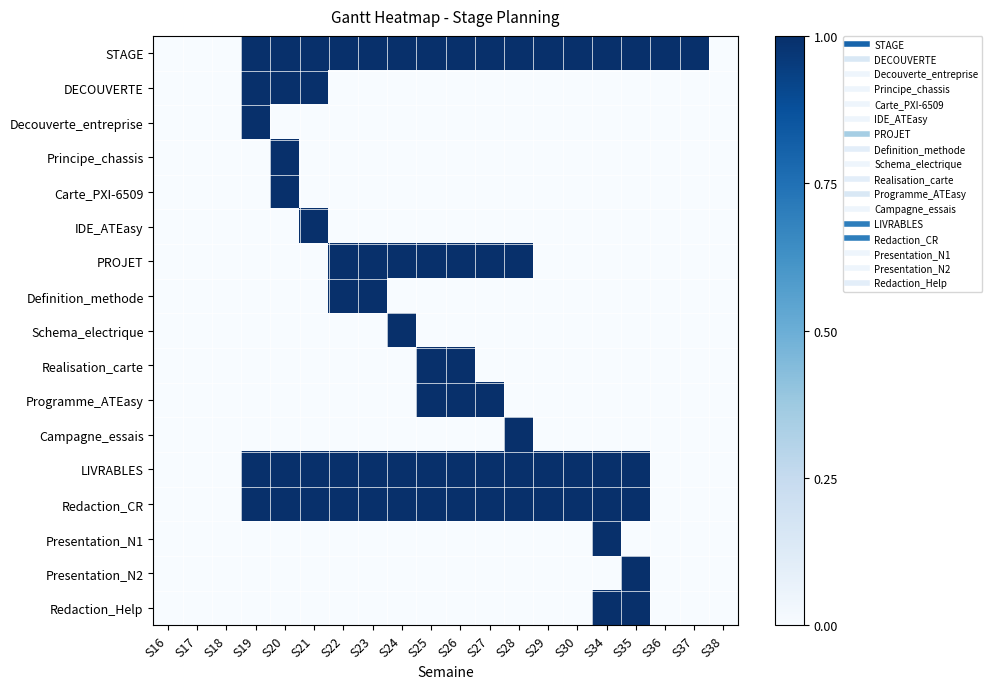

At which category is the sum across all series the highest?

S20